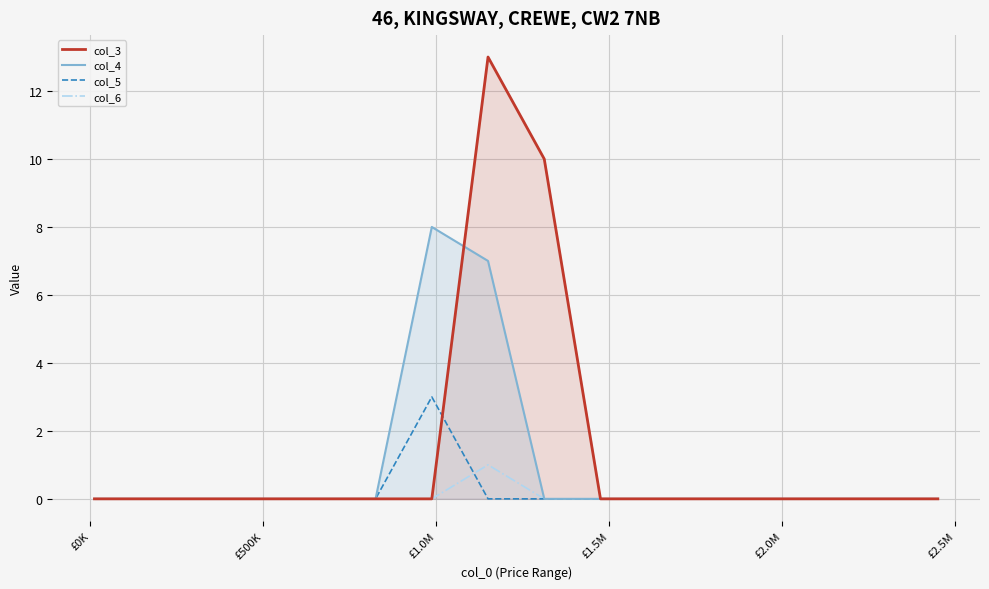

Does the chart display data point markers on the line(s)?

No